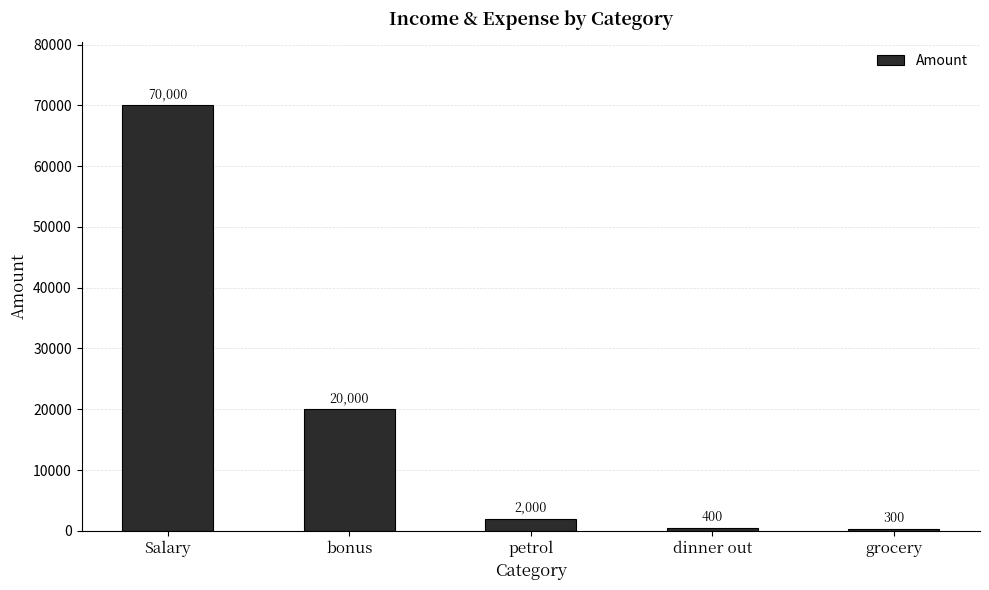

Reading left to right, transcribe all the data shown in this chart.

70000	20000	2000	400	300